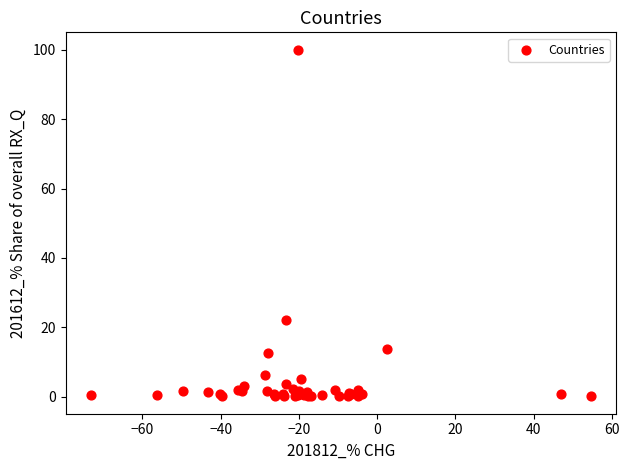

What Y value in the scatter plot is closest to 50?

22.1